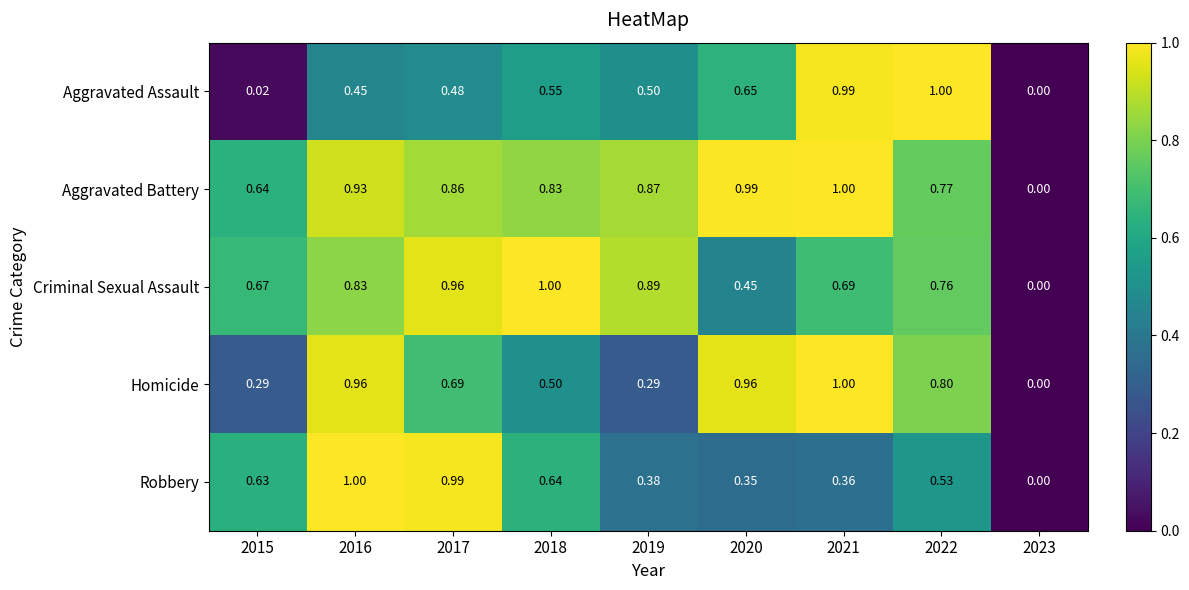

Is the value of Robbery at 2019 greater than the value of Homicide at 2019?

Yes